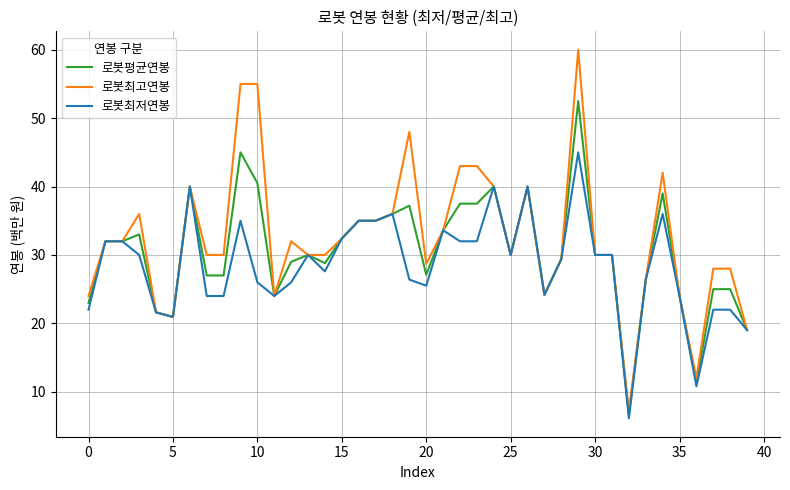

Rank the series by their maximum value, from lowest to highest.

로봇최저연봉, 로봇평균연봉, 로봇최고연봉